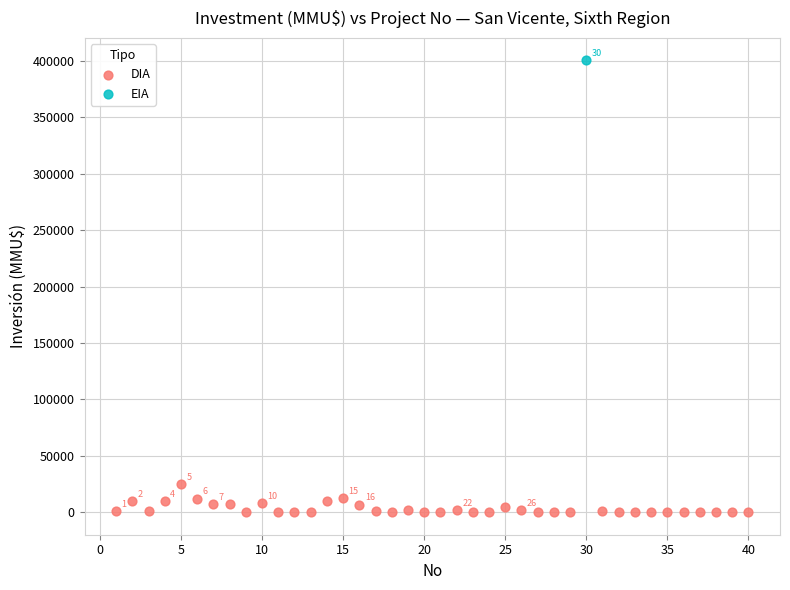

What are all the series names shown in the legend?

DIA, EIA